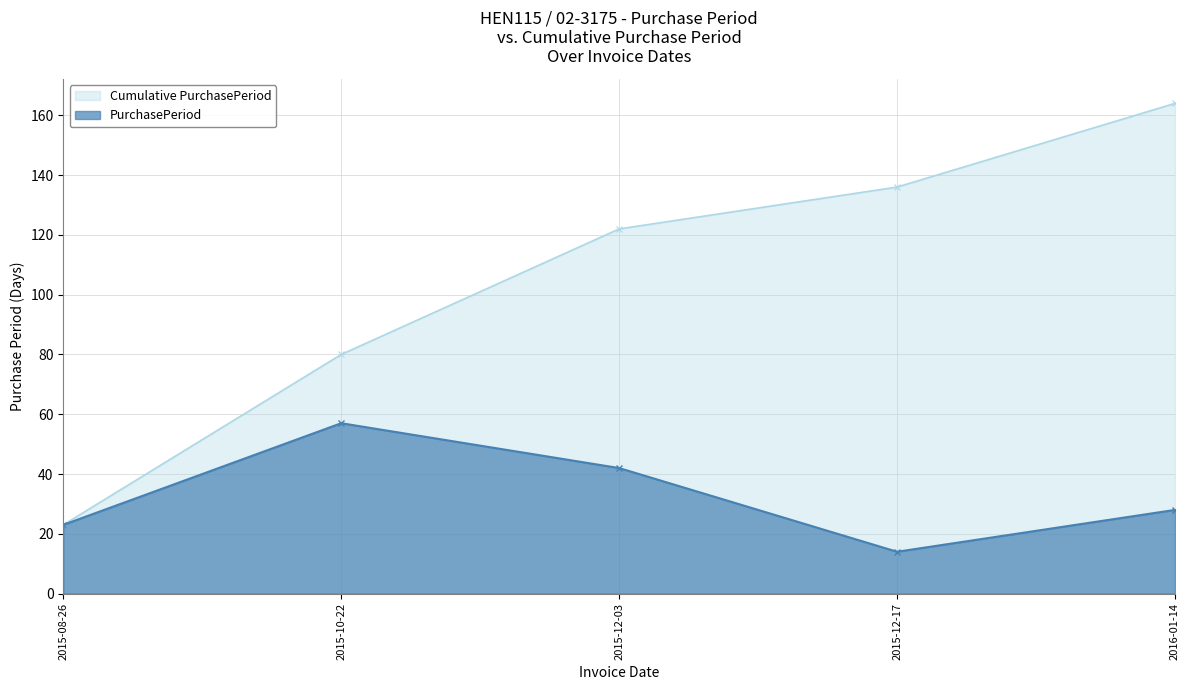

What is the difference between the second highest and second lowest values?

19